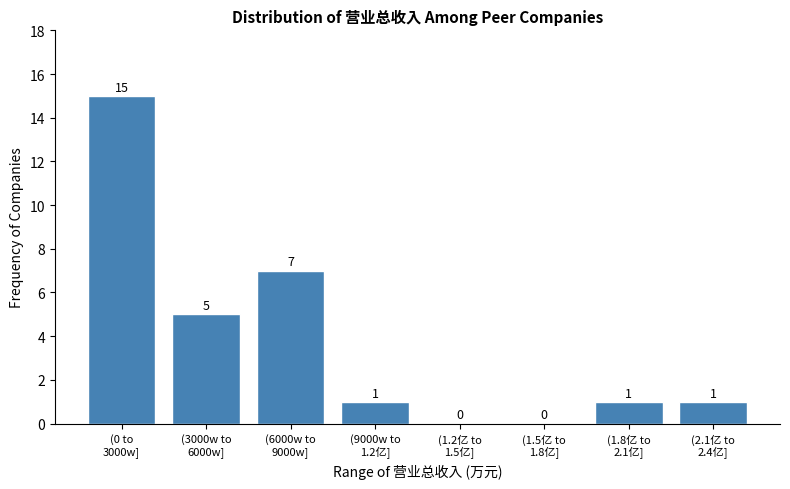

What is the sum of all values?

30